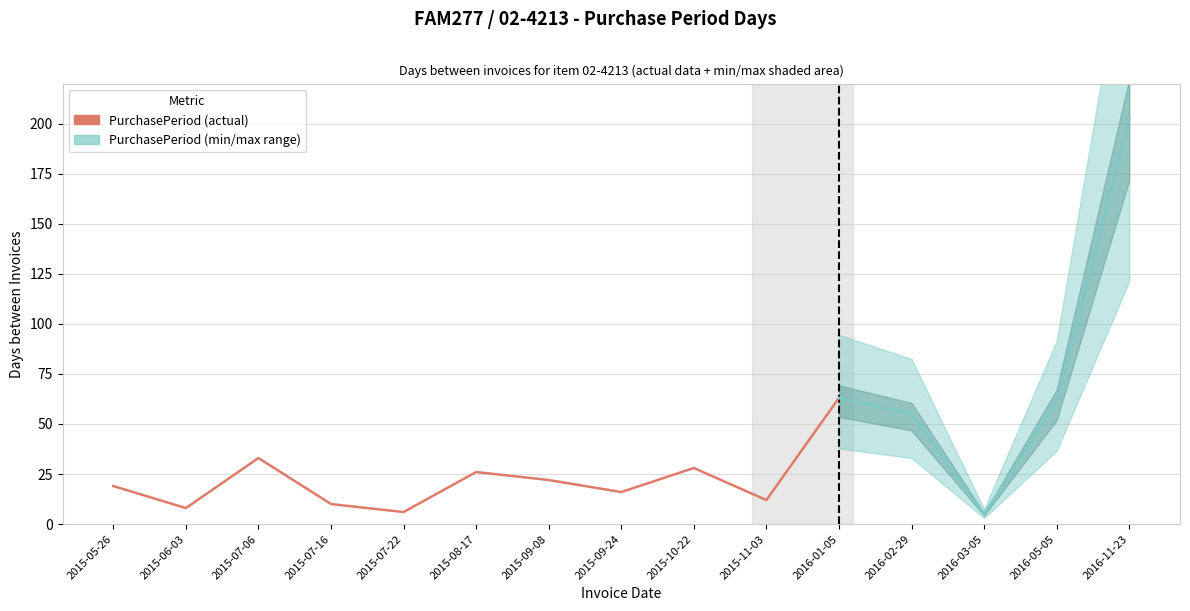

What is the average value?

38